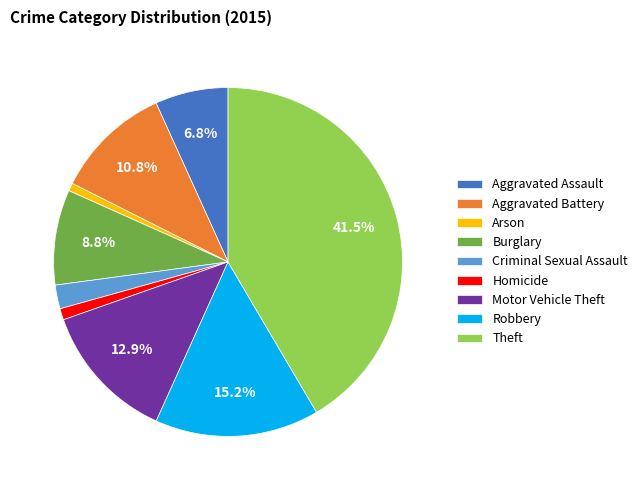

Between Criminal Sexual Assault and Burglary, which is larger?

Burglary